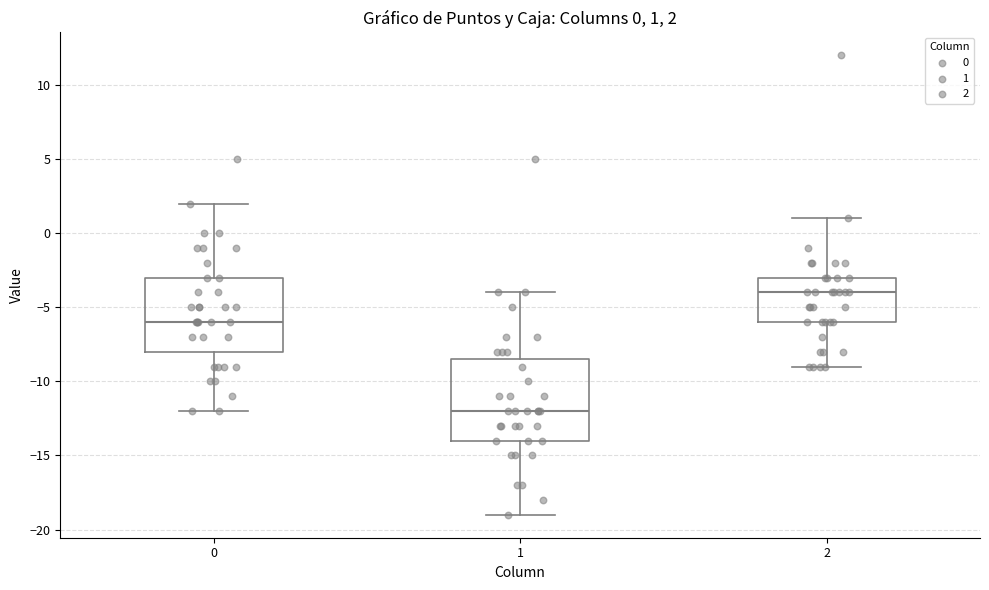

Comparing the boxes themselves (not the whiskers), which one is the tallest?

1